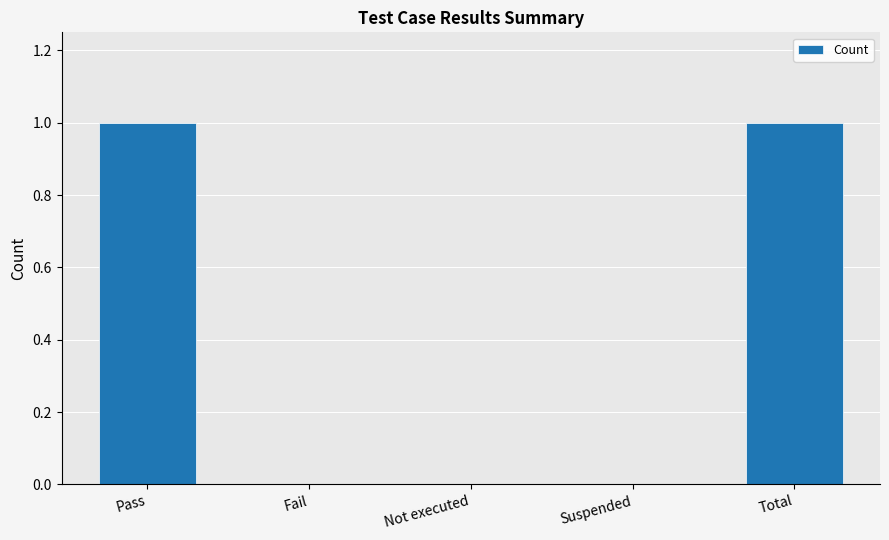

Between Not executed and Total, which is larger?

Total